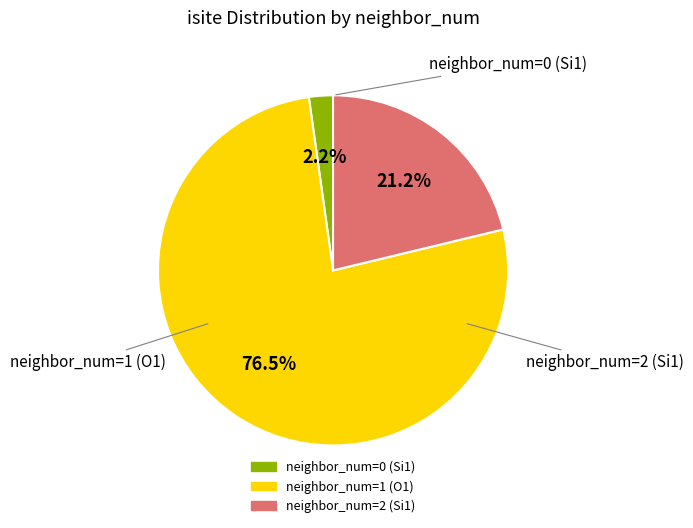

Does any single category account for the majority?

Yes